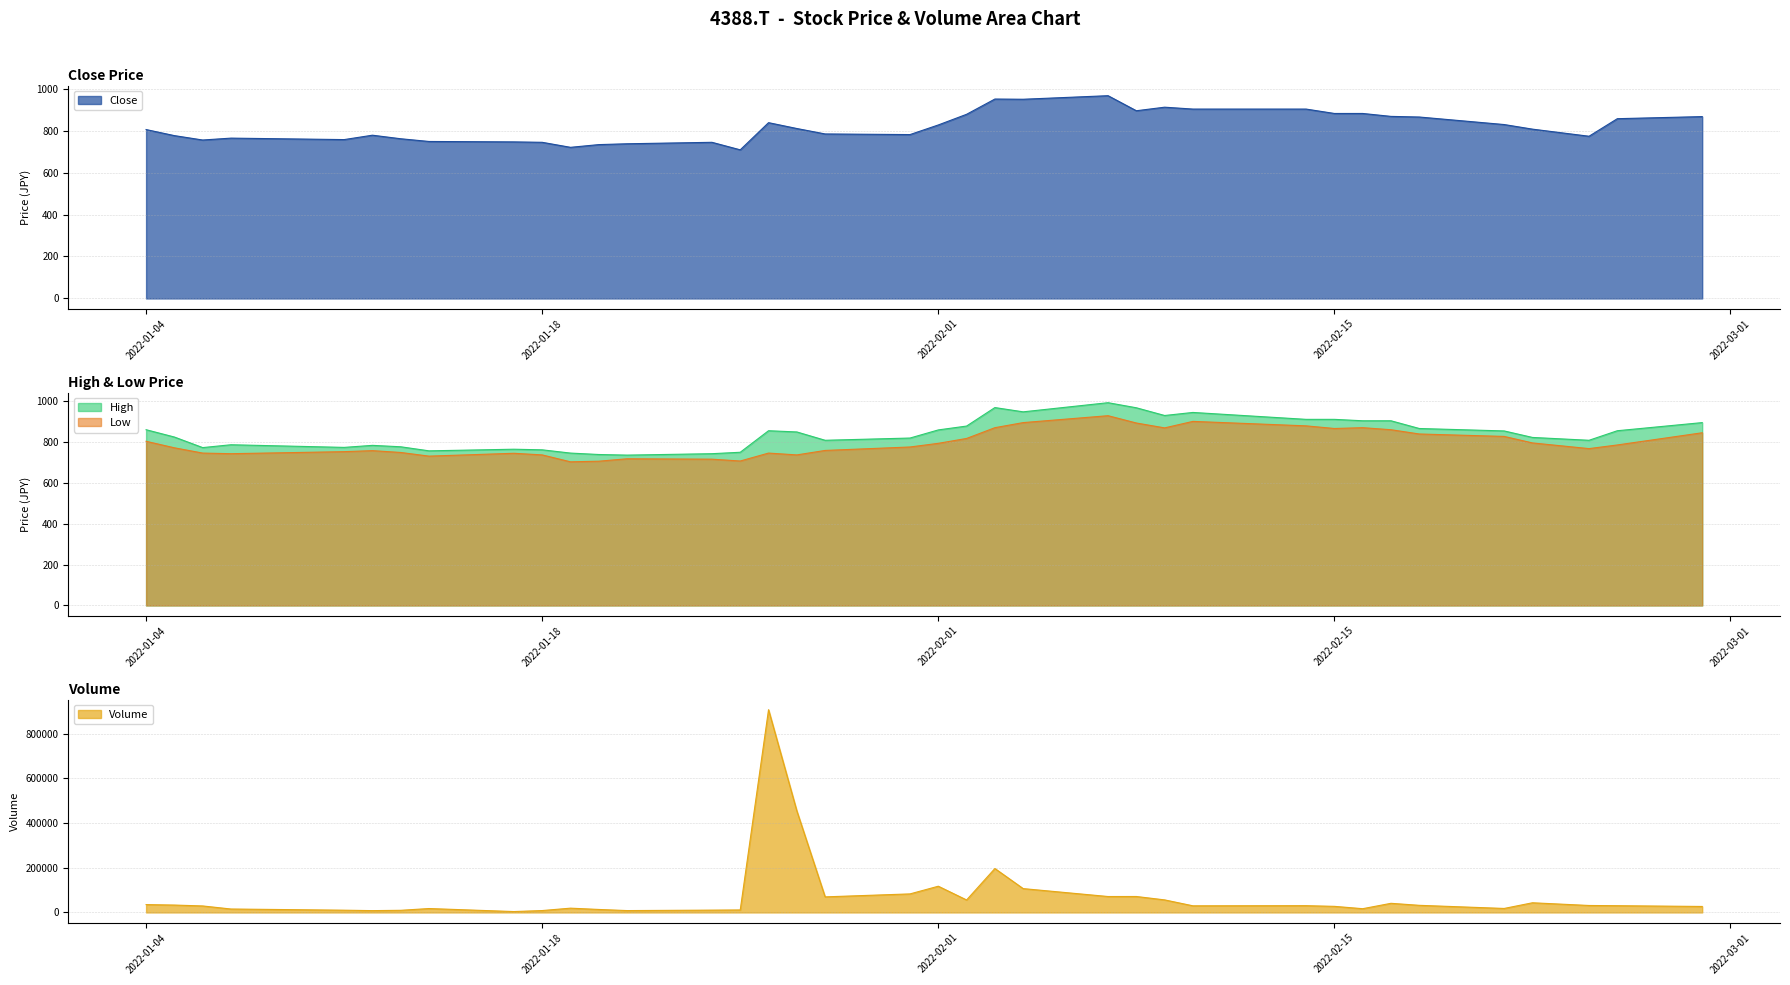

At how many categories does at least one series exceed 258129?

2